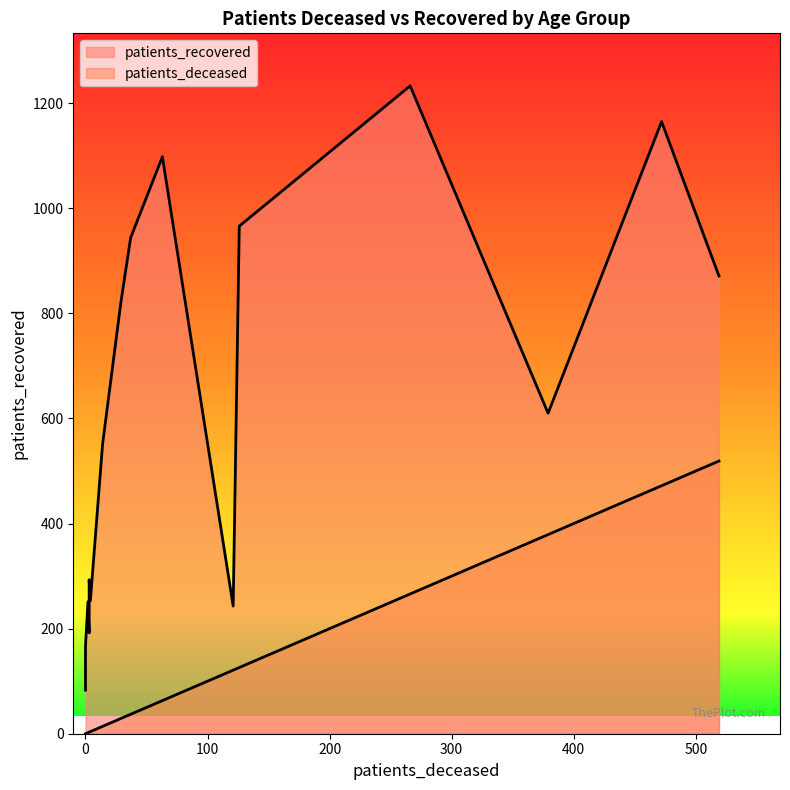

What is the difference between the maximum and minimum values in the patients_recovered series?

1150